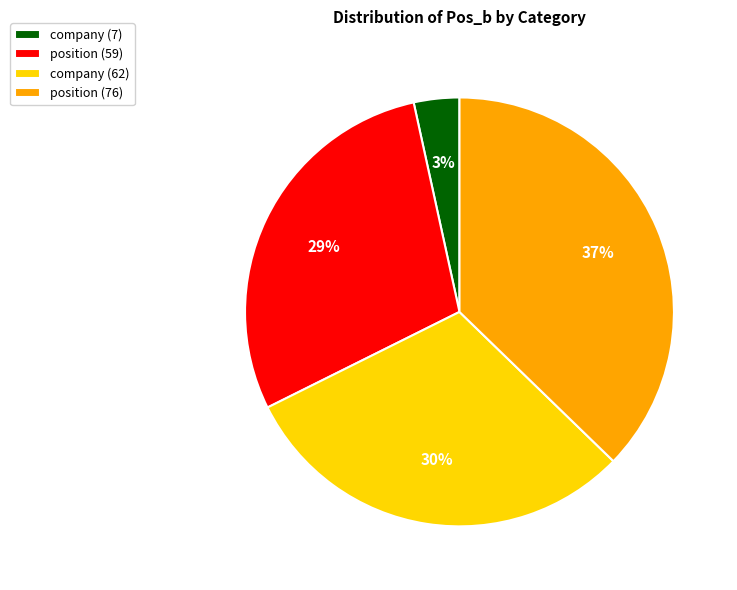

What percentage is the position (76) slice, to the nearest percent?

37%